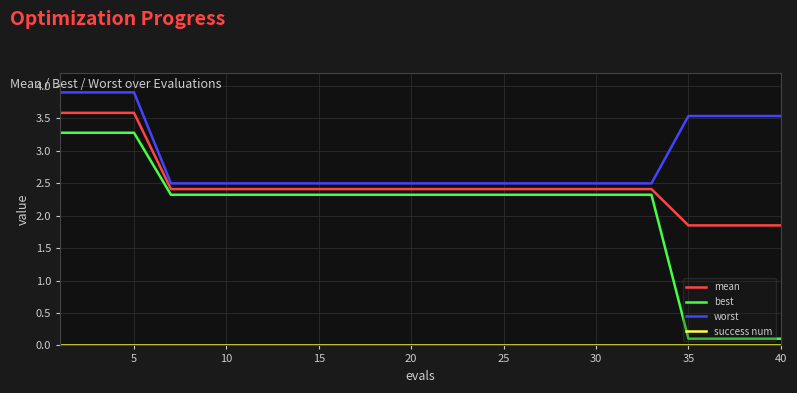

What is the sum of all mean values?

50.0